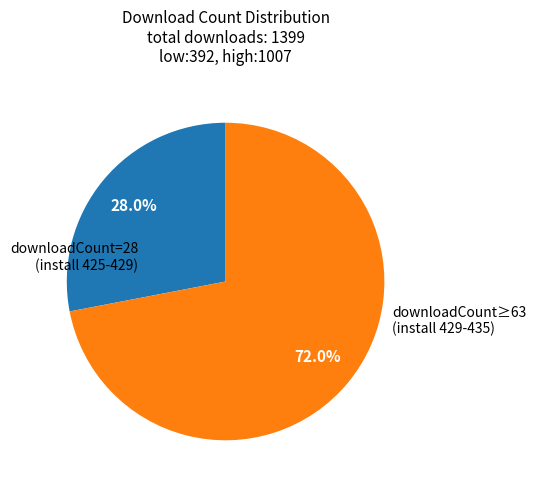

How many segments does this pie chart have?

2